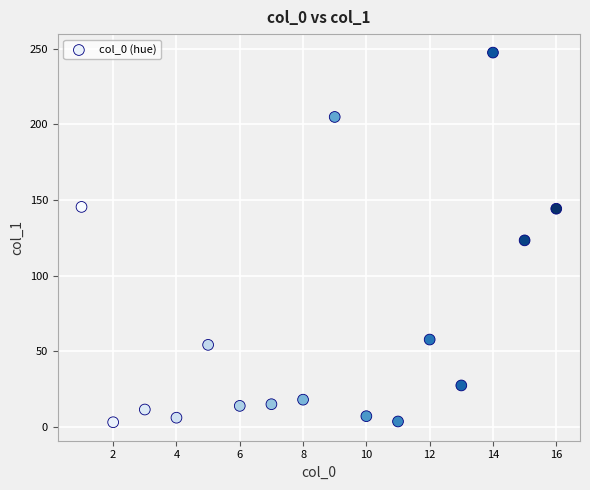

What is the range of Y values (max minus min)?

244.1